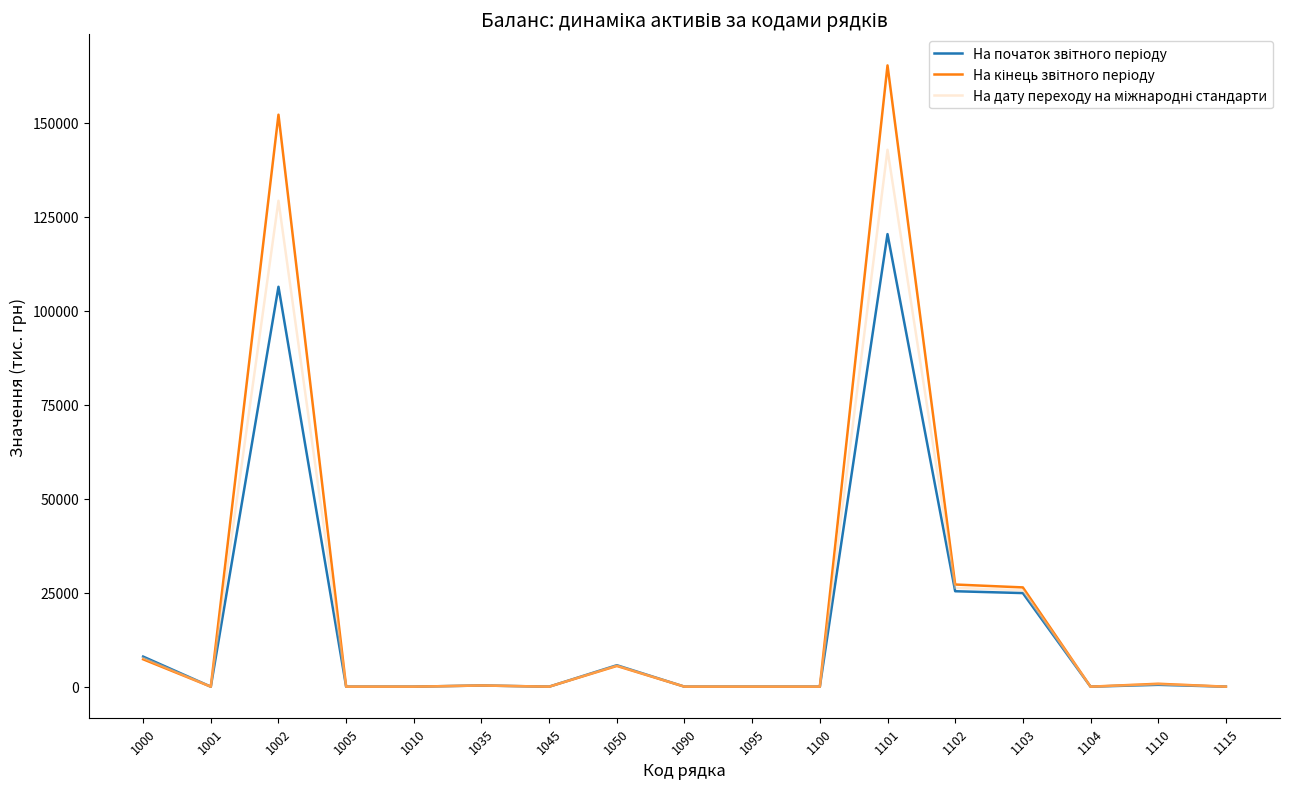

What is the total value across all series at 1002?

387696.0